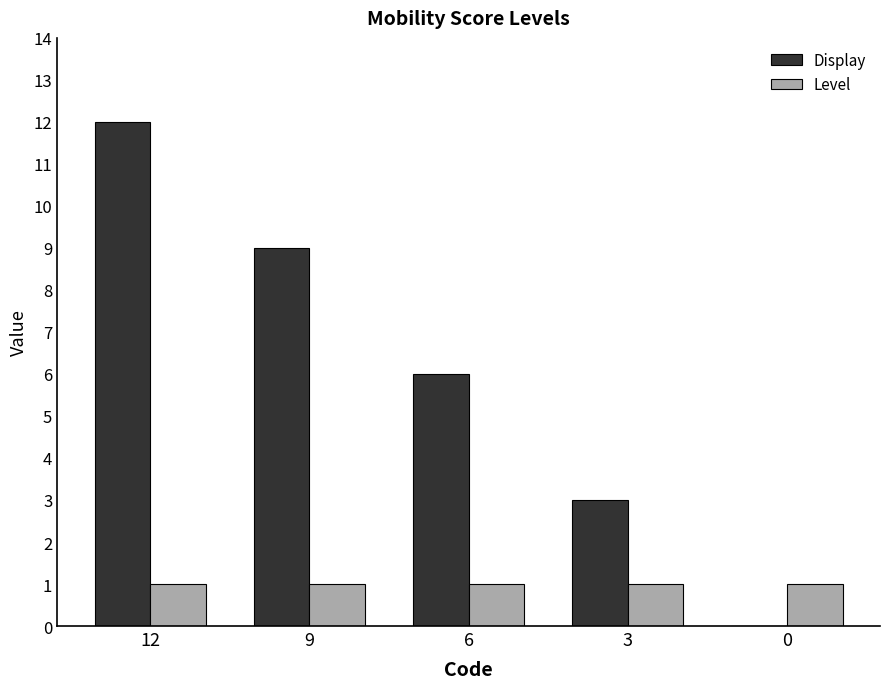

True or false: Display has a value of 8 at 6.

False